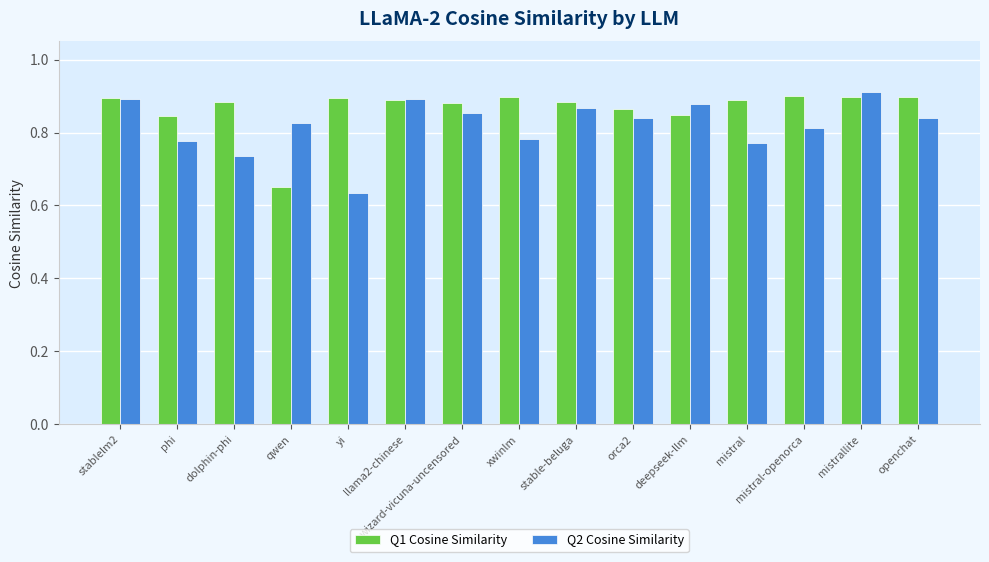

Rank the series by their average value, from highest to lowest.

Q1 Cosine Similarity, Q2 Cosine Similarity